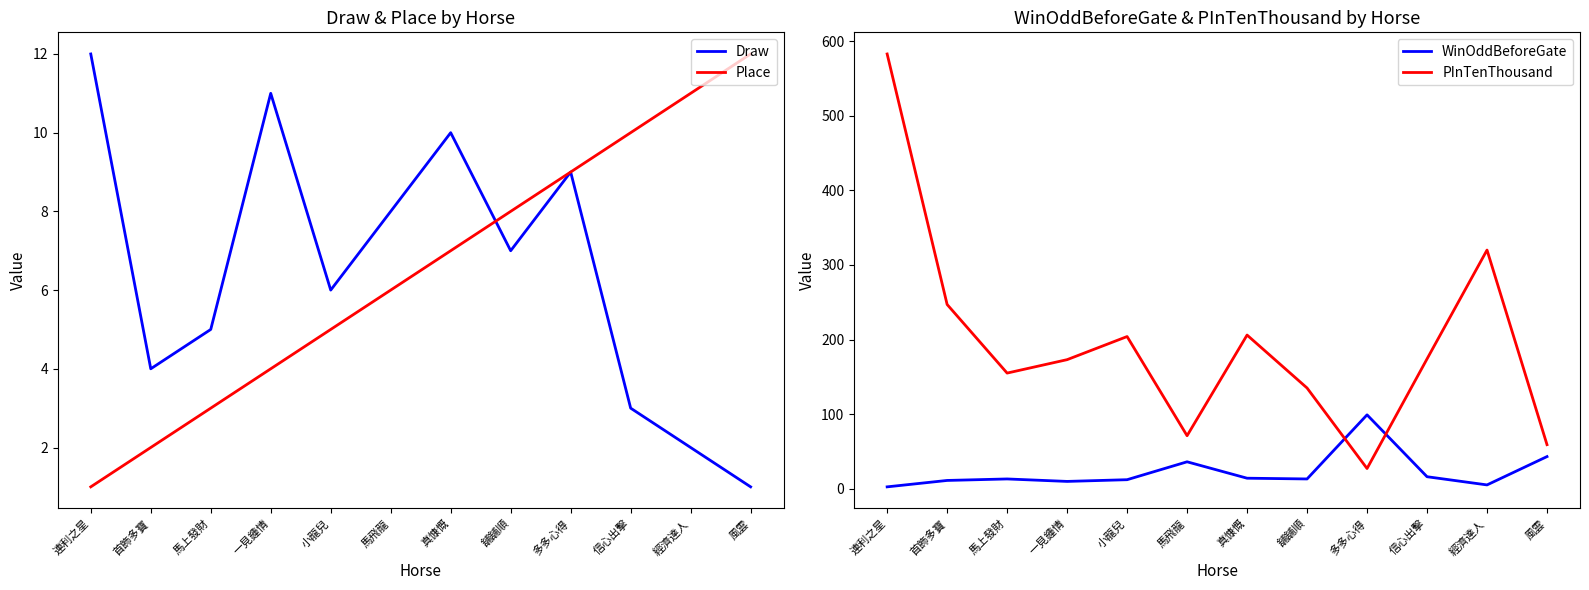

True or false: Place has more than 0 interior local peaks.

False